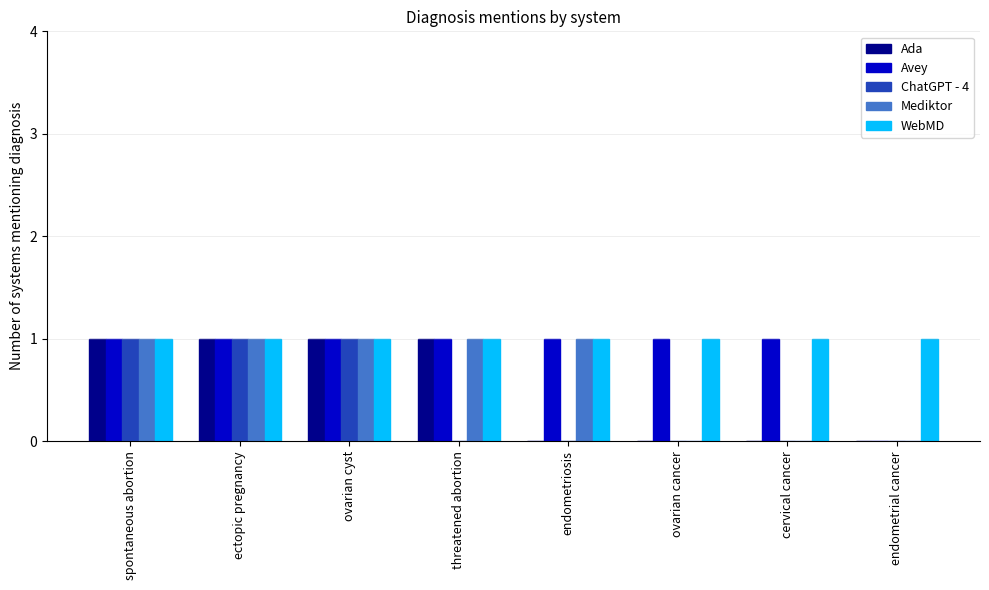

How many distinct data groups are displayed?

5